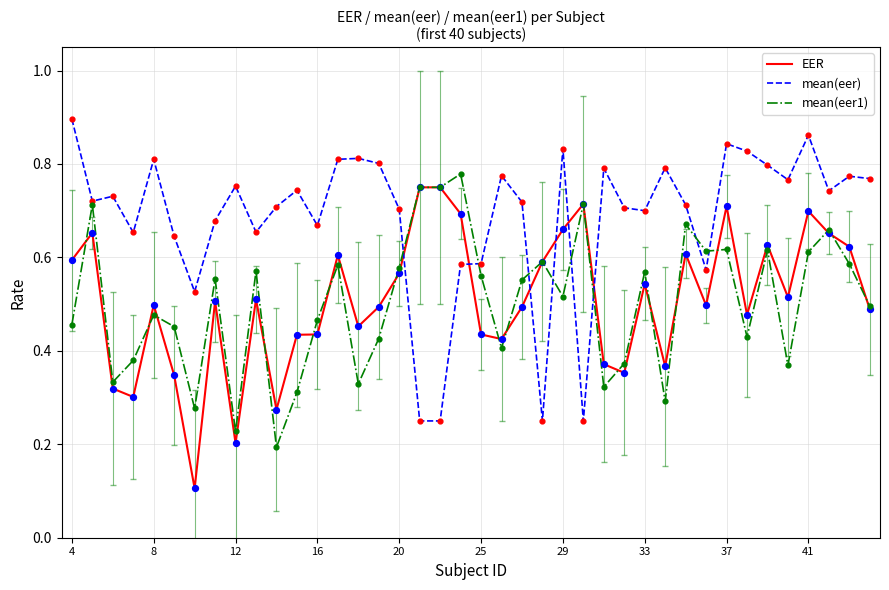

Which series has the largest total across all categories?

mean(eer)